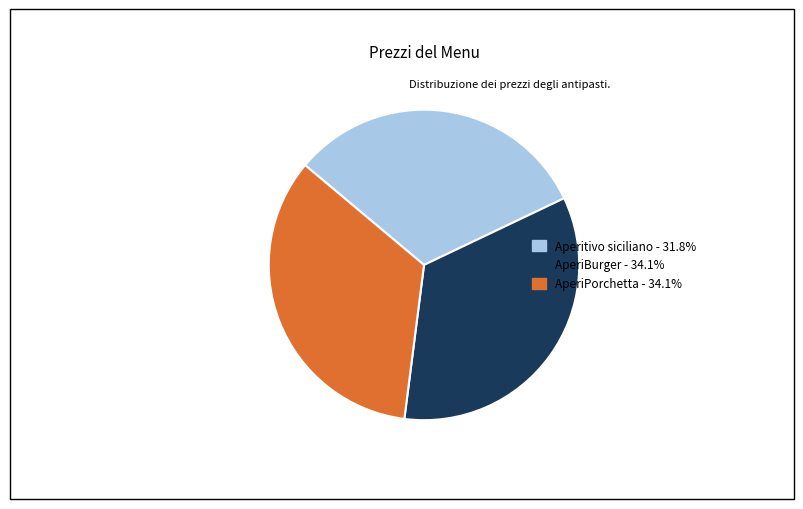

How many segments does this pie chart have?

3